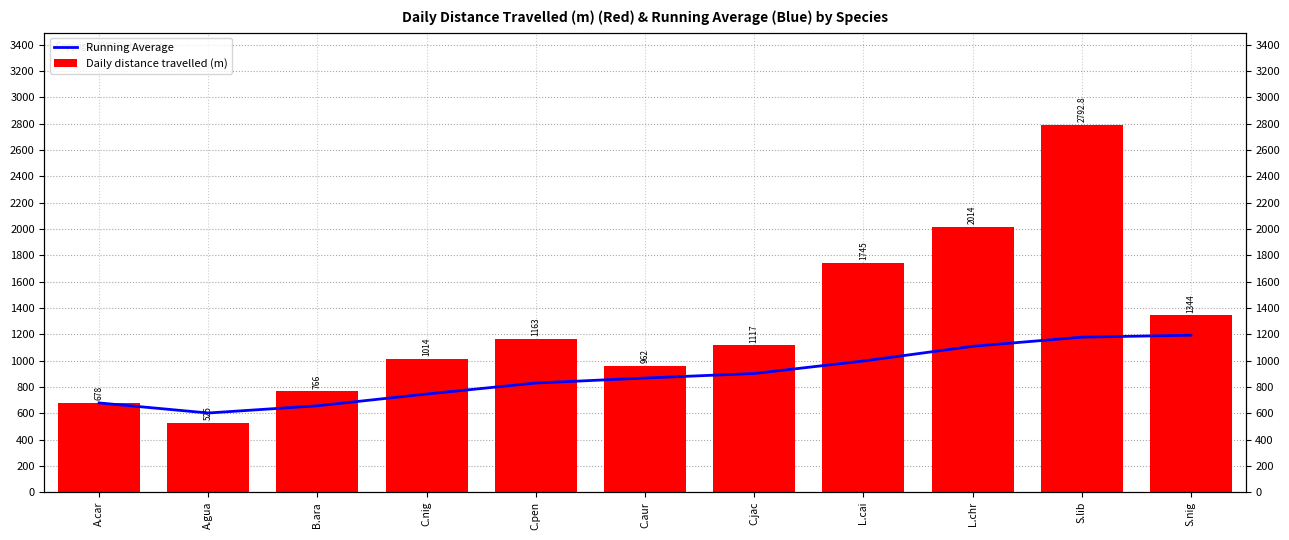

At which label does Daily distance travelled (m) first exceed 1117?

C.pen